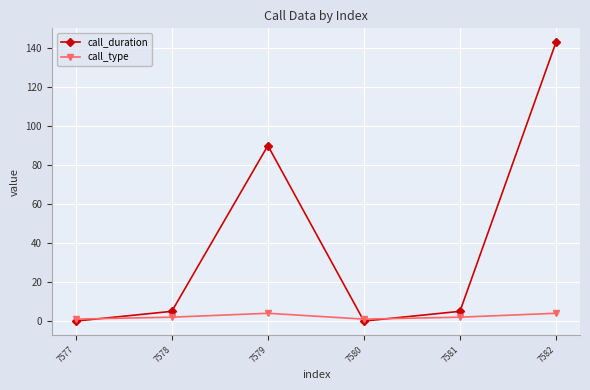

At which label is call_duration closest to 71?

7579